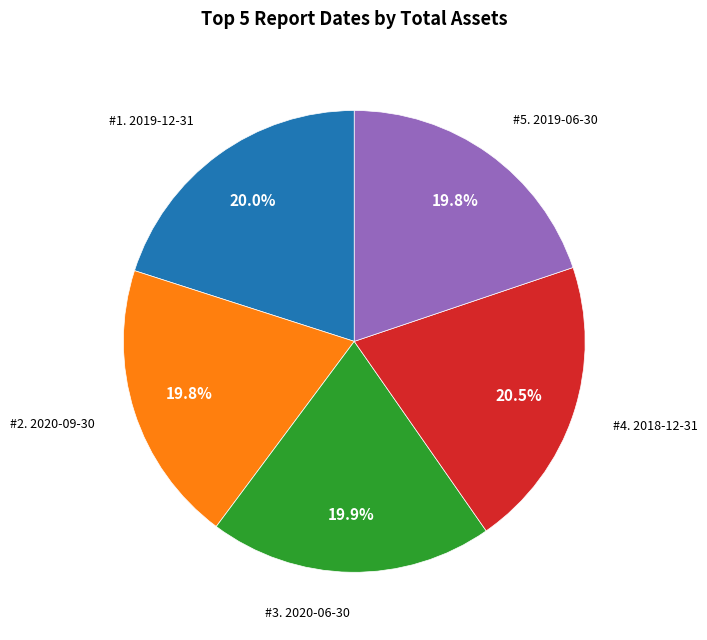

Count the number of slices in the pie.

5